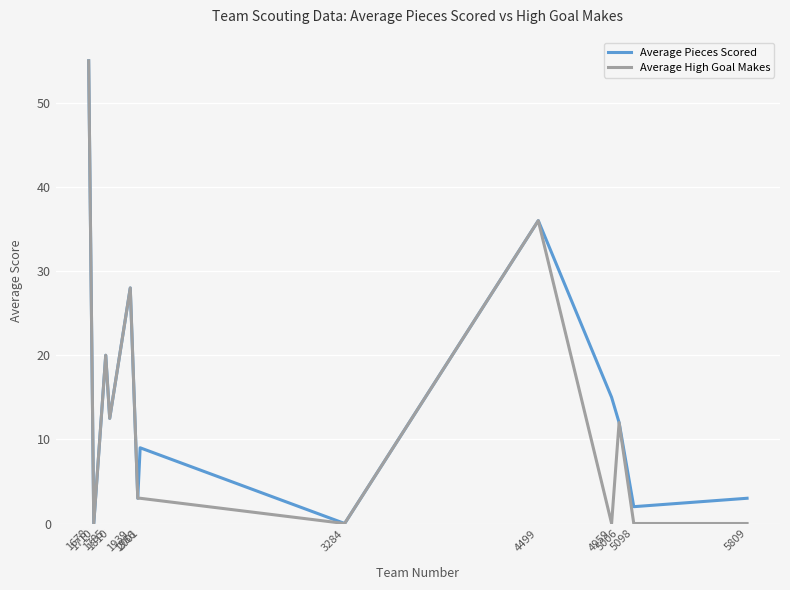

What is the maximum value shown in the chart?

55.0